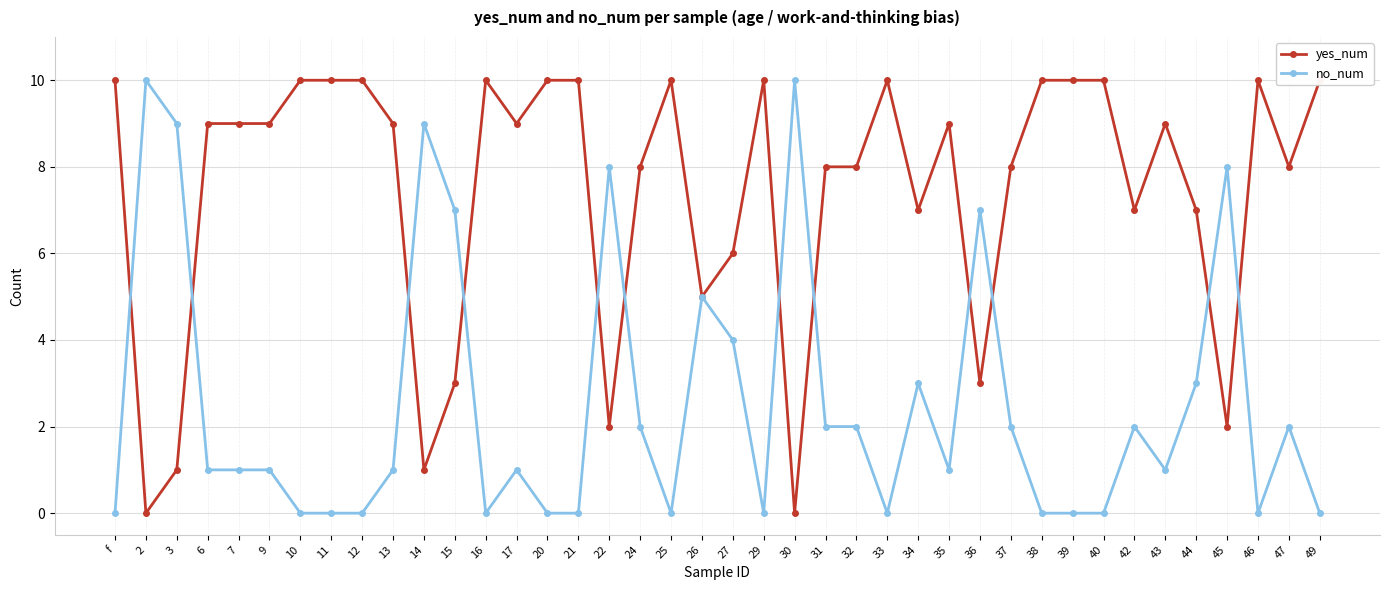

True or false: no_num and yes_num intersect in this chart.

True